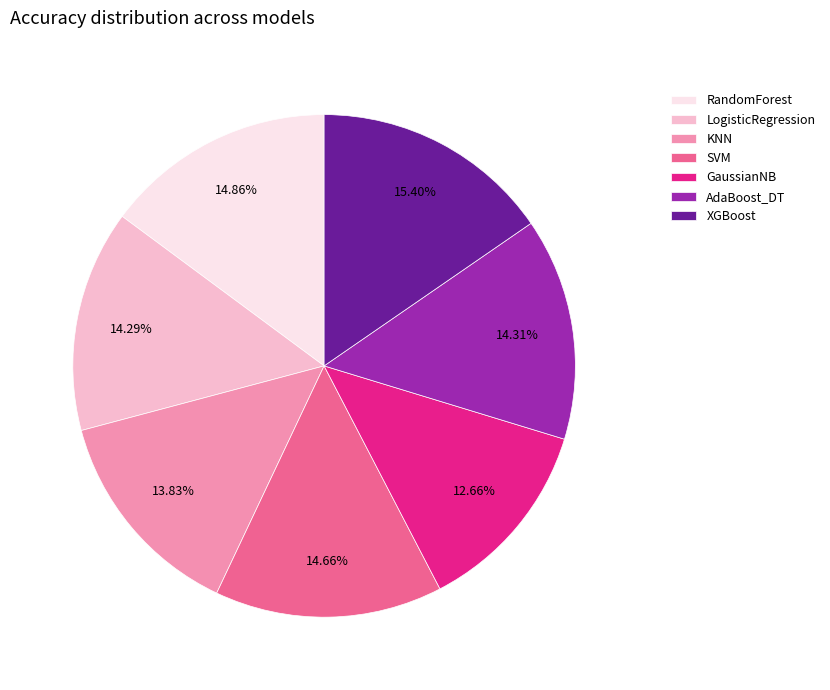

How many slices are in this pie chart?

7